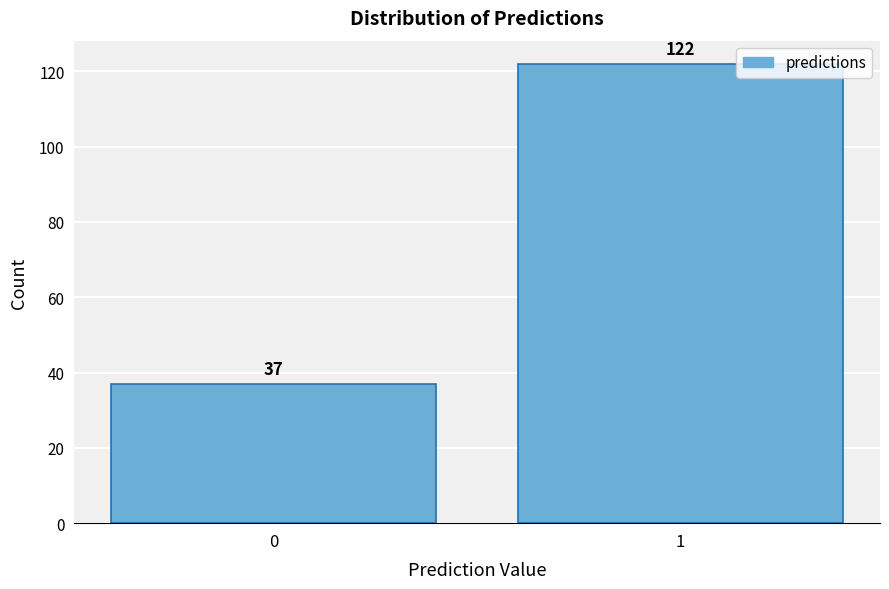

Reading left to right, extract all data points from this chart.

0=37	1=122